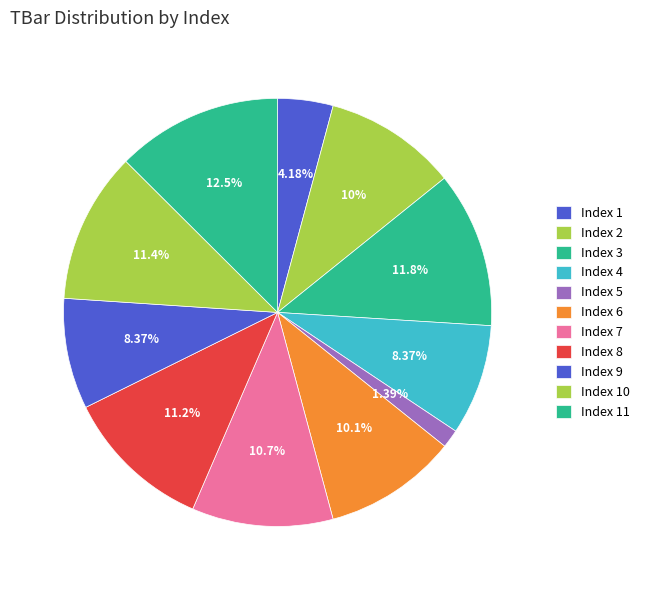

Count the number of slices in the pie.

11